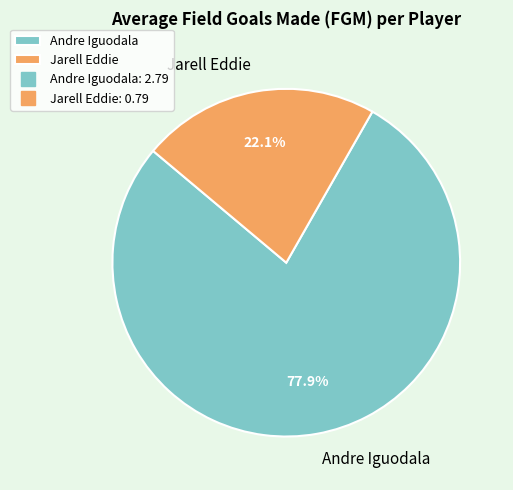

Which category accounts for the majority?

Andre Iguodala